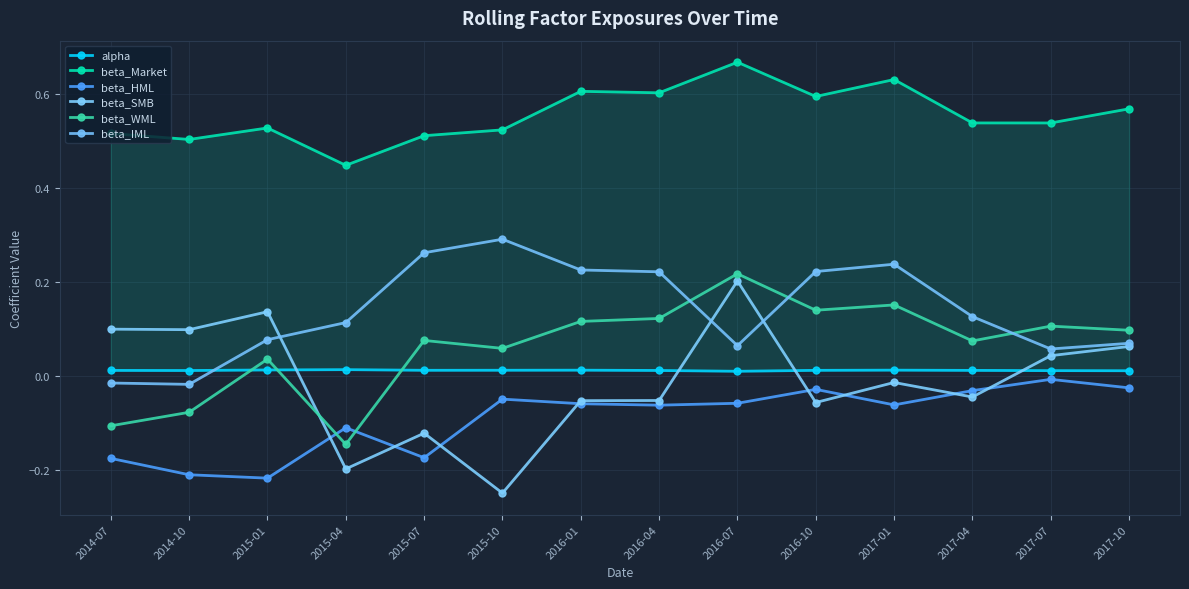

The alpha series shows 0.0 at 2015-10. True or false?

False